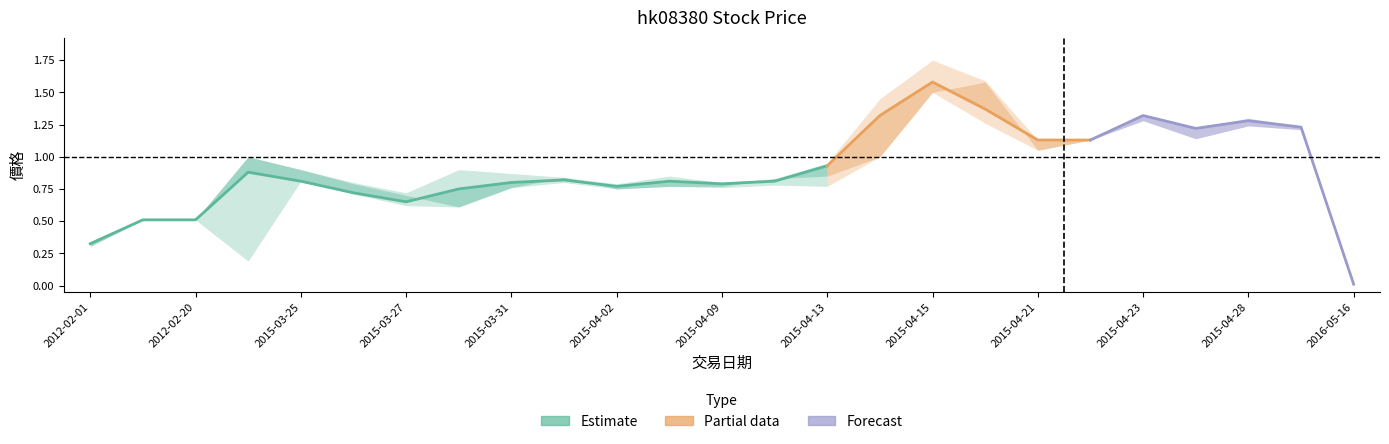

True or false: 最高價 and 最低價 intersect in this chart.

False